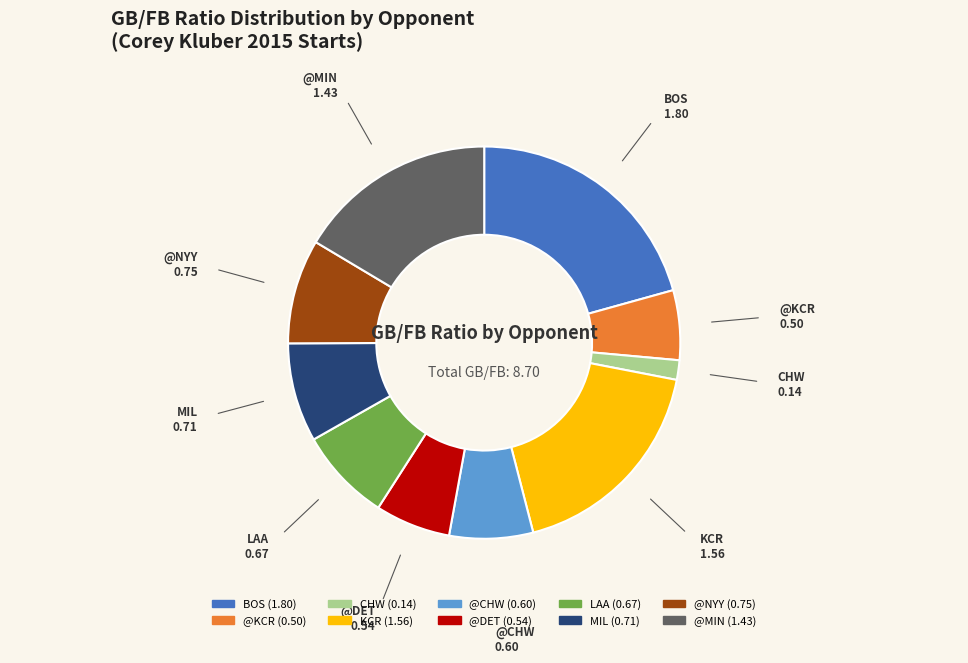

How many slices are in this pie chart?

10